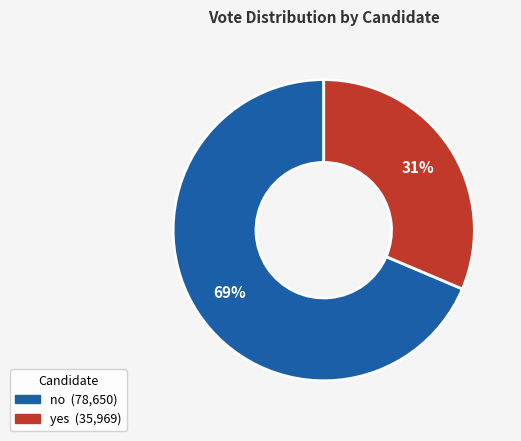

What percentage is the yes slice, to the nearest percent?

31%